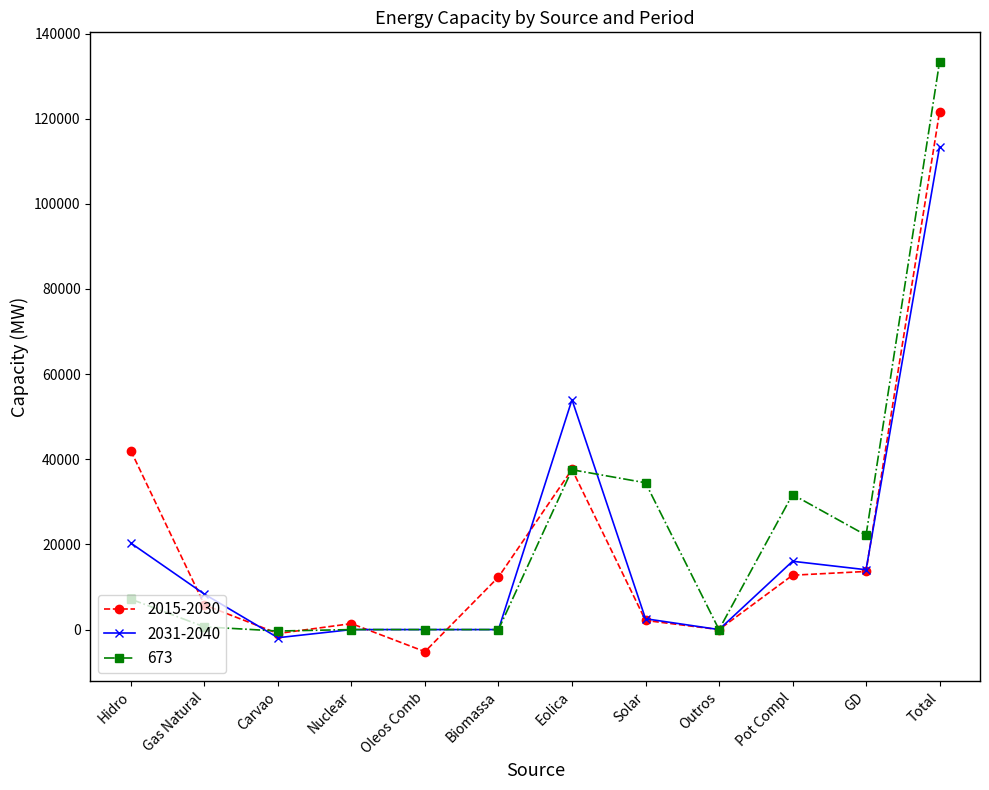

What is the minimum value for 2015-2030?

-5183